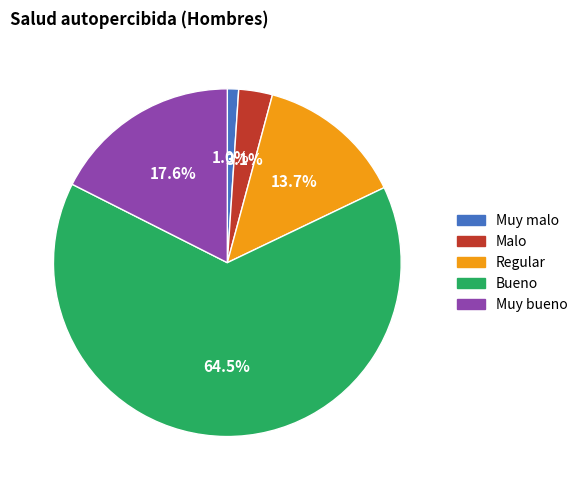

What is the ratio of the value at Bueno to the value at Regular?

4.7